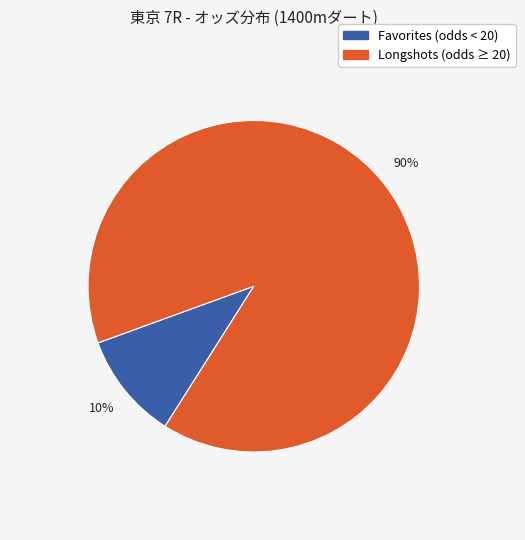

Is there a majority slice in this chart?

Yes